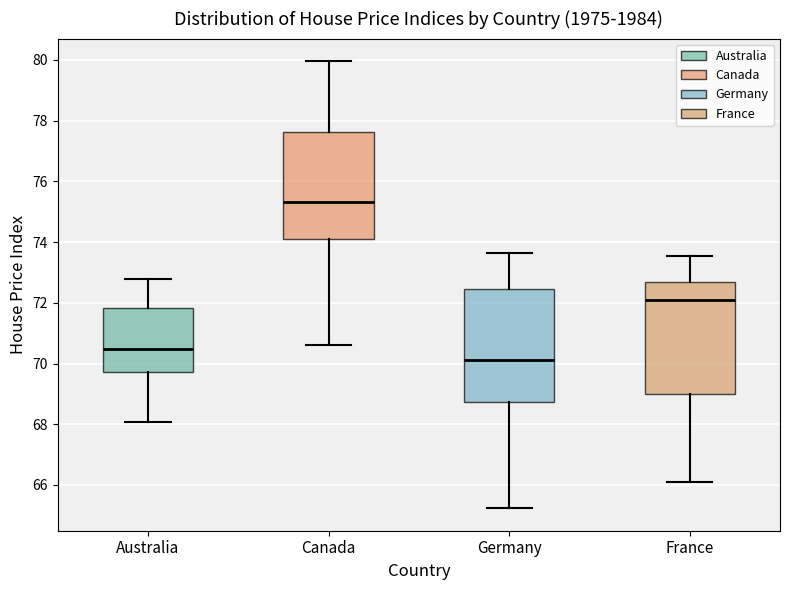

Reading left to right, transcribe this box plot: for each box, give where its median line is, the range the box spans, and where its two whiskers end, as read against the y-axis. The values are not printed on the chart, so give them approximately, as read against the axis.

Australia: median 70.4, box 69.8 to 71.8, whiskers 68.0 to 72.8
Canada: median 75.4, box 74.0 to 77.6, whiskers 70.6 to 80.0
Germany: median 70.2, box 68.8 to 72.4, whiskers 65.2 to 73.6
France: median 72.0, box 69.0 to 72.6, whiskers 66.2 to 73.6